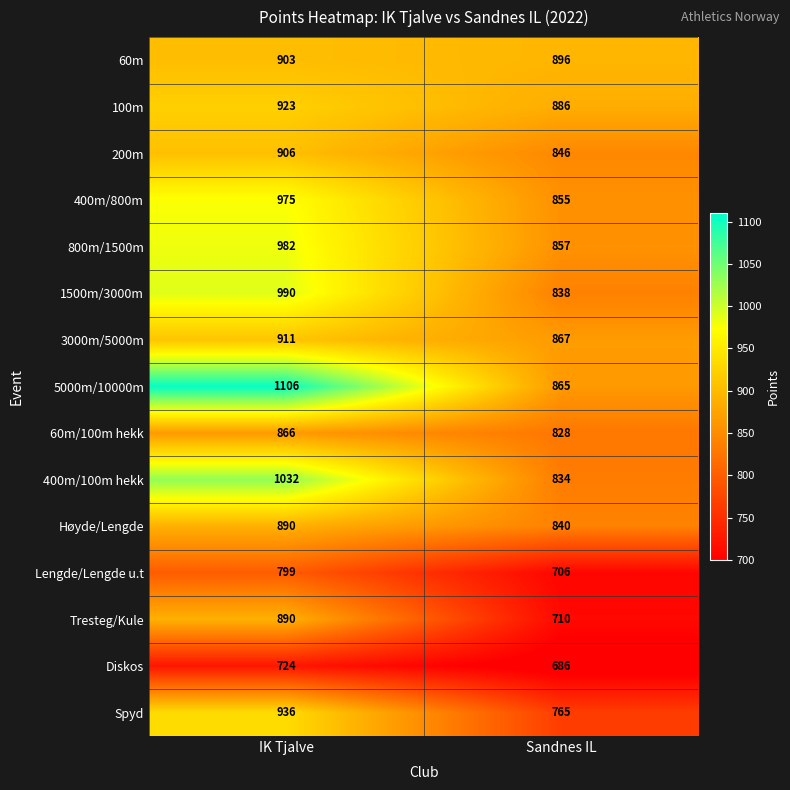

Which series changed the most between IK Tjalve and Sandnes IL?

5000m/10000m